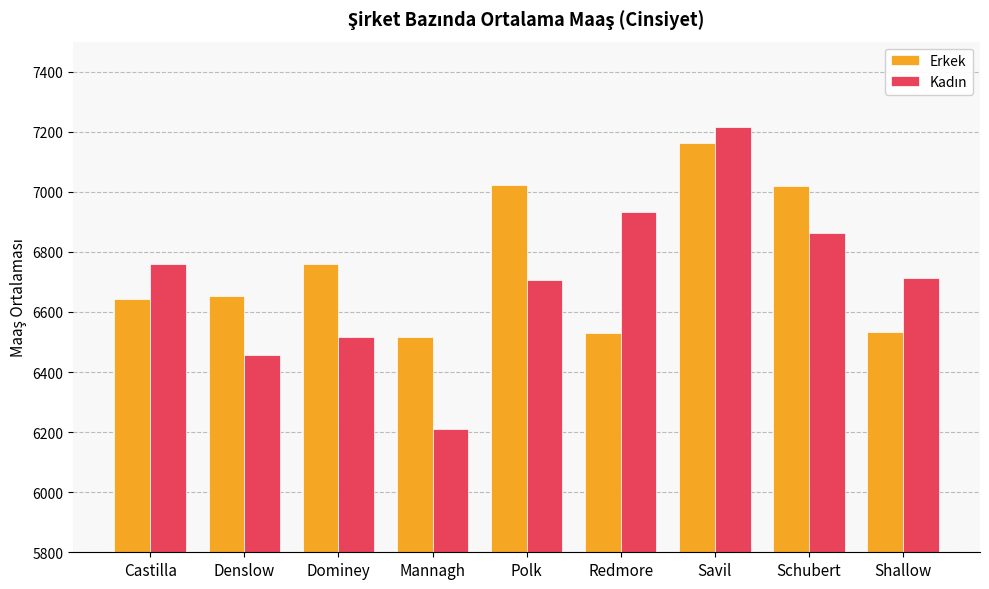

How many bars are there in total?

18